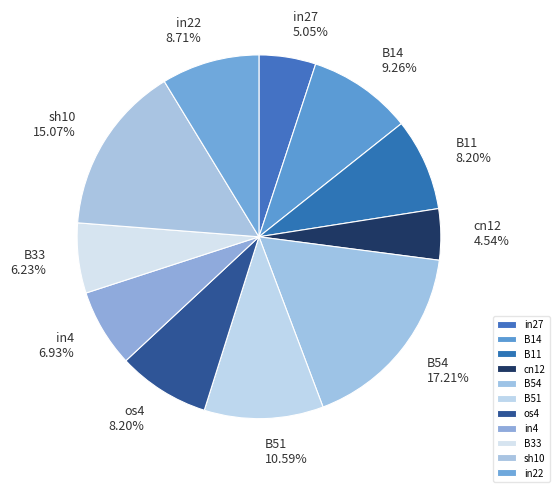

How many slices are in this pie chart?

11